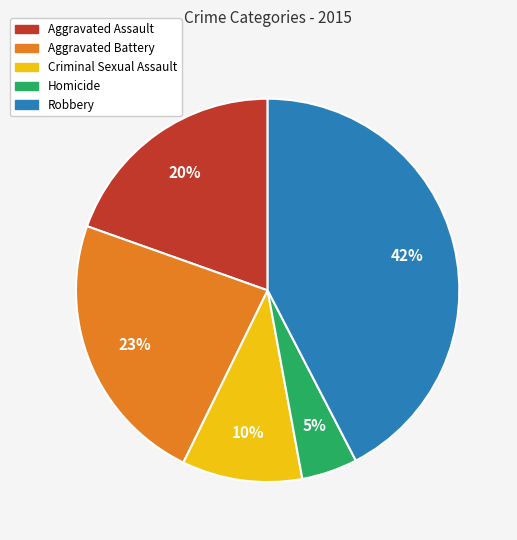

To the nearest percent, what is the average slice percentage?

20%